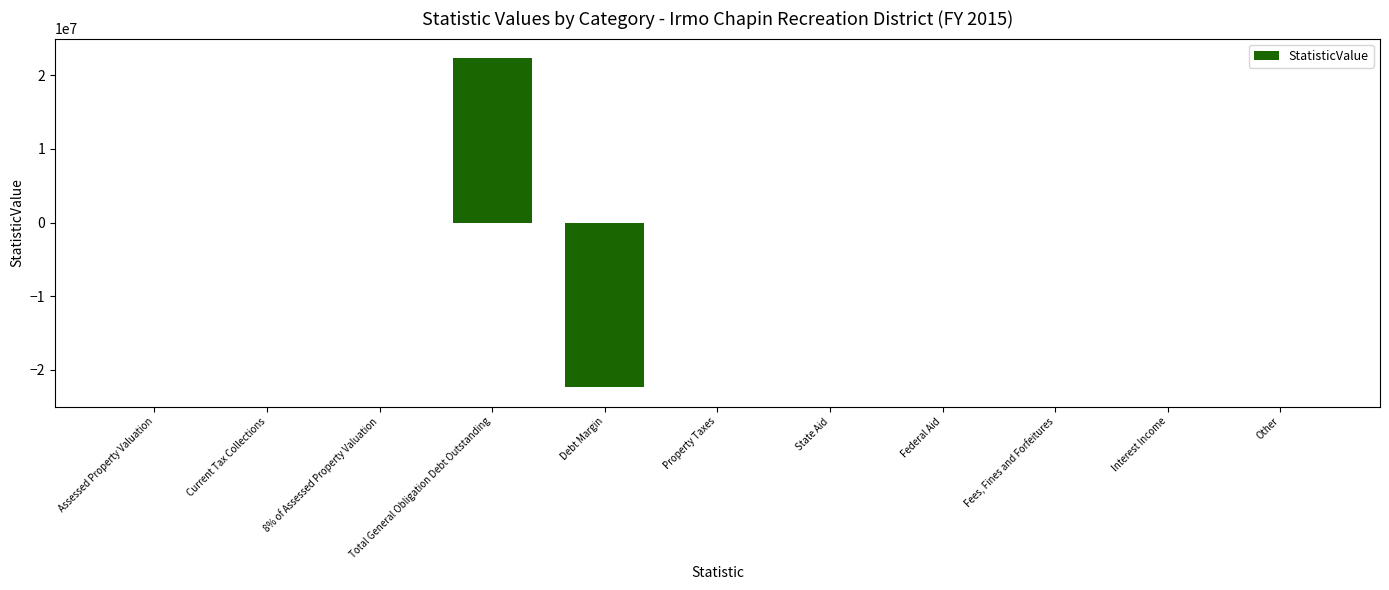

The chart shows a value of 14966706 at Property Taxes. True or false?

False